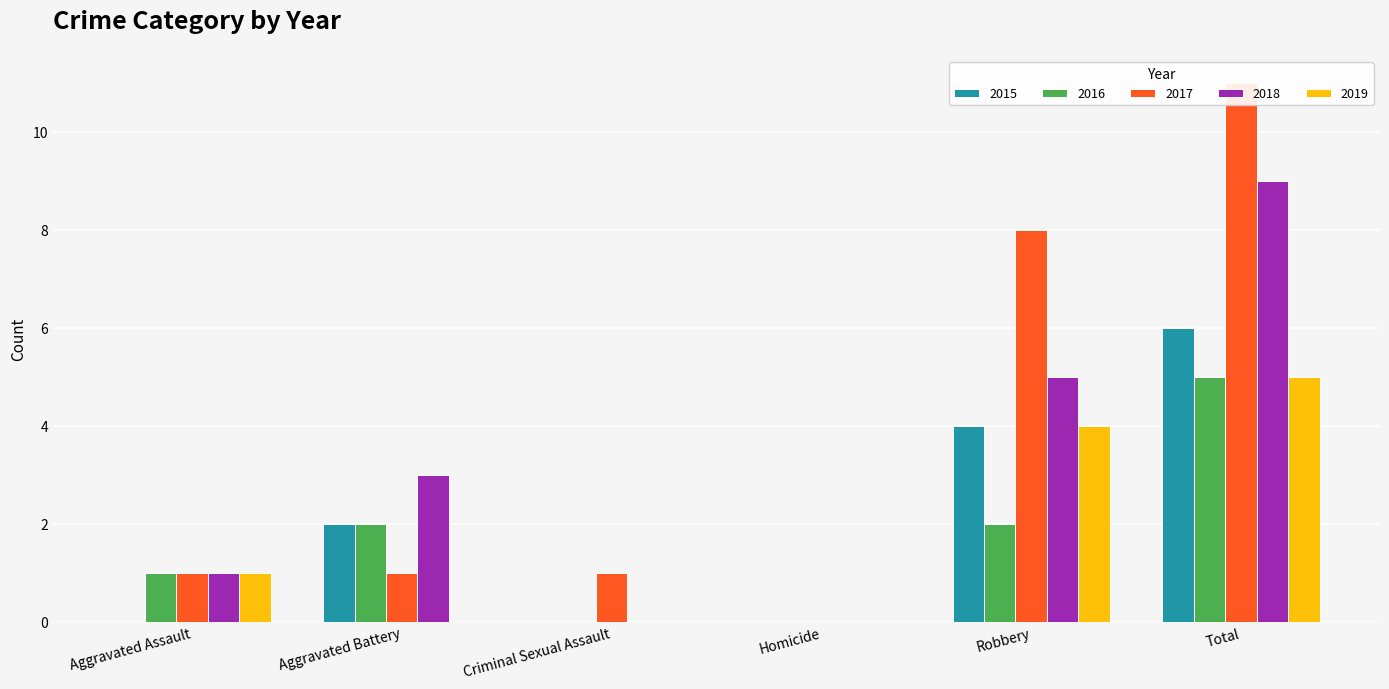

At which label does 2016 first exceed 2?

Total